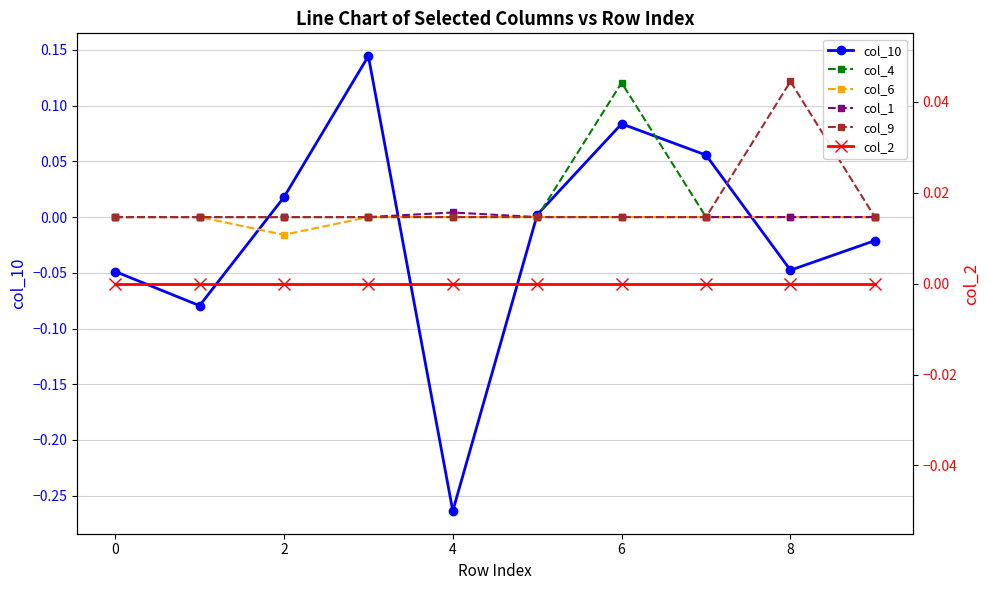

The col_6 series shows 0.0 at 0. True or false?

True